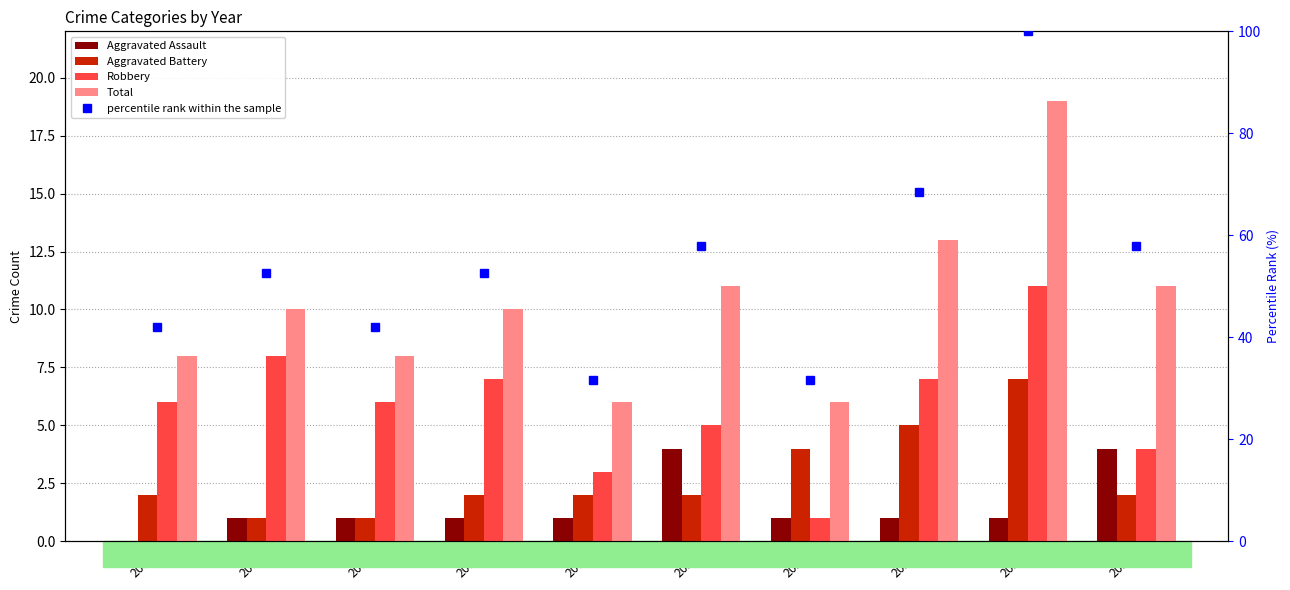

Reading left to right, what are all the values shown in this chart?

Aggravated Assault: 2015=0.0	2016=1.0	2017=1.0	2018=1.0	2019=1.0	2020=4.0	2021=1.0	2022=1.0	2023=1.0	2024=4.0
Aggravated Battery: 2015=2.0	2016=1.0	2017=1.0	2018=2.0	2019=2.0	2020=2.0	2021=4.0	2022=5.0	2023=7.0	2024=2.0
Robbery: 2015=6.0	2016=8.0	2017=6.0	2018=7.0	2019=3.0	2020=5.0	2021=1.0	2022=7.0	2023=11.0	2024=4.0
Total: 2015=8.0	2016=10.0	2017=8.0	2018=10.0	2019=6.0	2020=11.0	2021=6.0	2022=13.0	2023=19.0	2024=11.0
percentile rank within the sample: 2015=42.1	2016=52.6	2017=42.1	2018=52.6	2019=31.6	2020=57.9	2021=31.6	2022=68.4	2023=100.0	2024=57.9